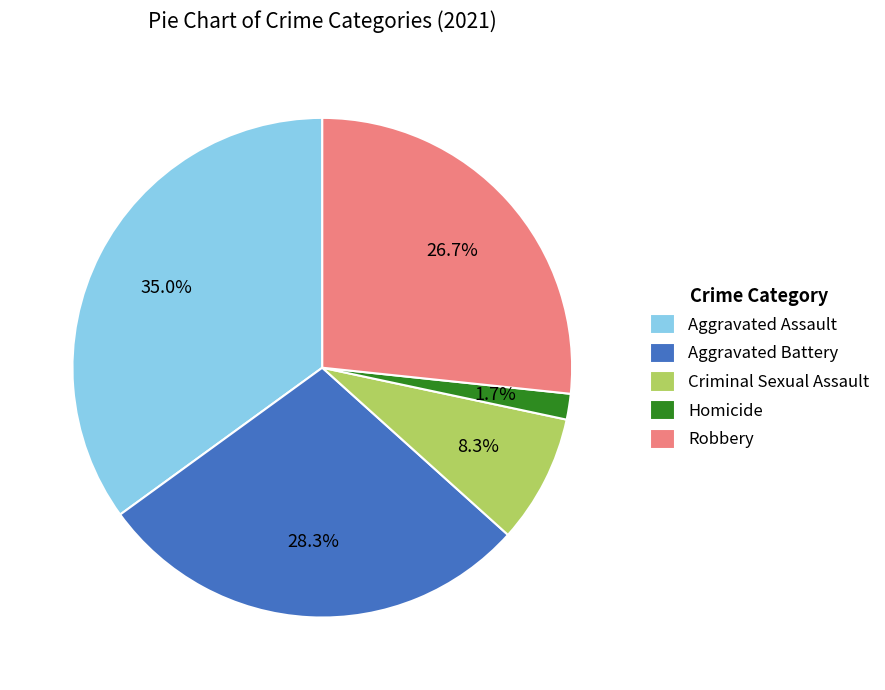

What is the largest slice in the pie chart?

Aggravated Assault